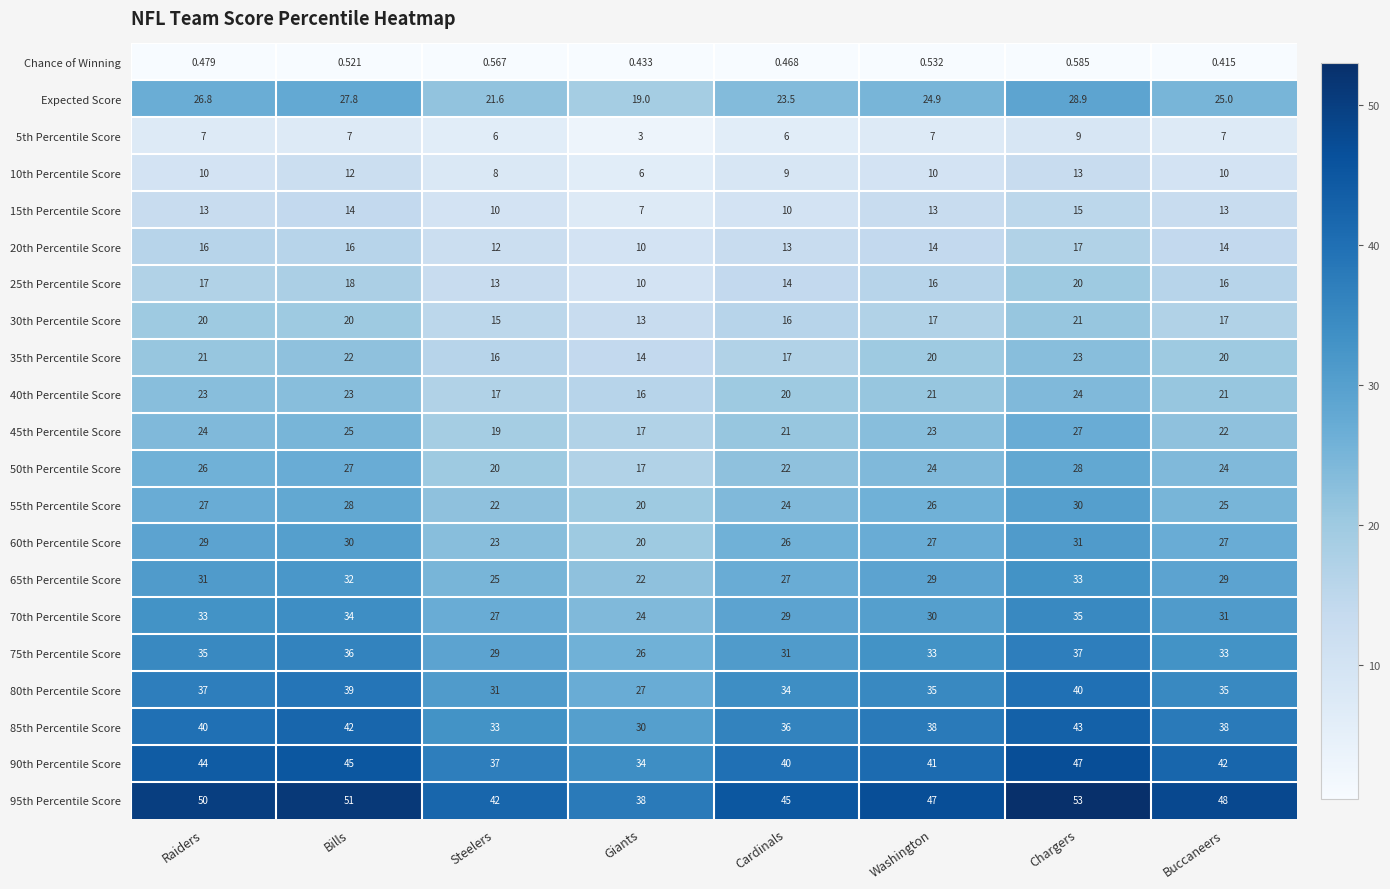

At which label is Chance of Winning closest to 0?

Buccaneers